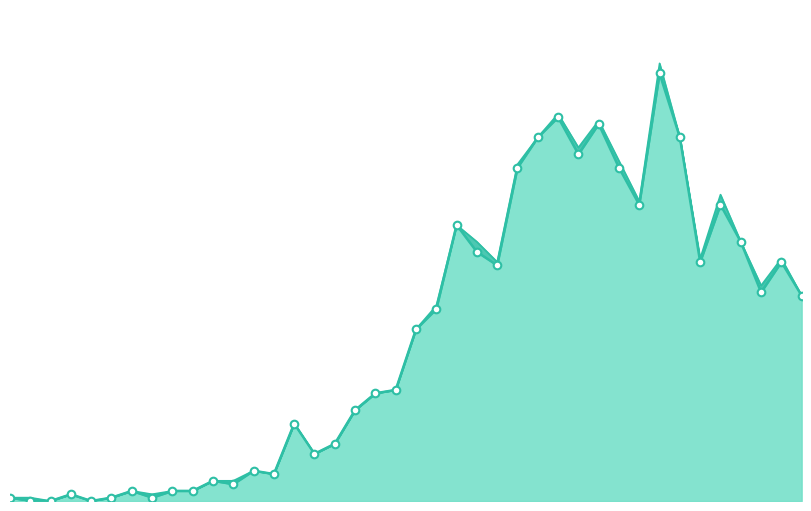

What is the change in value from 2020-03-14 to 2020-03-25?

+97